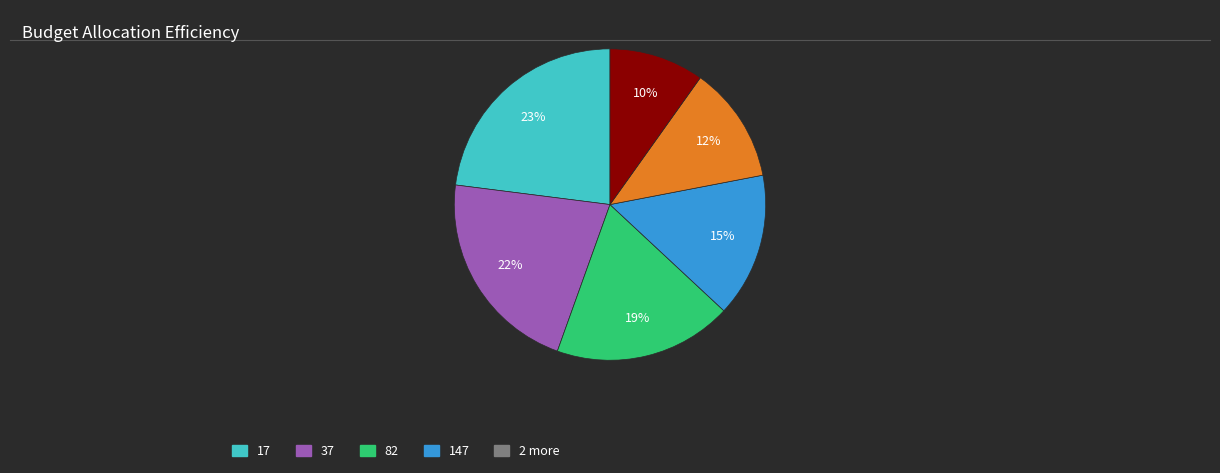

Is there any slice that represents more than half of the pie?

No